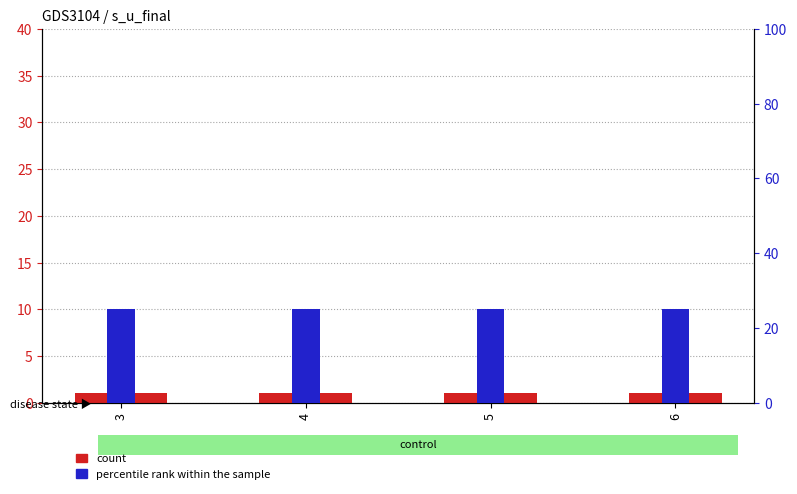

At how many categories does at least one series exceed 24?

4